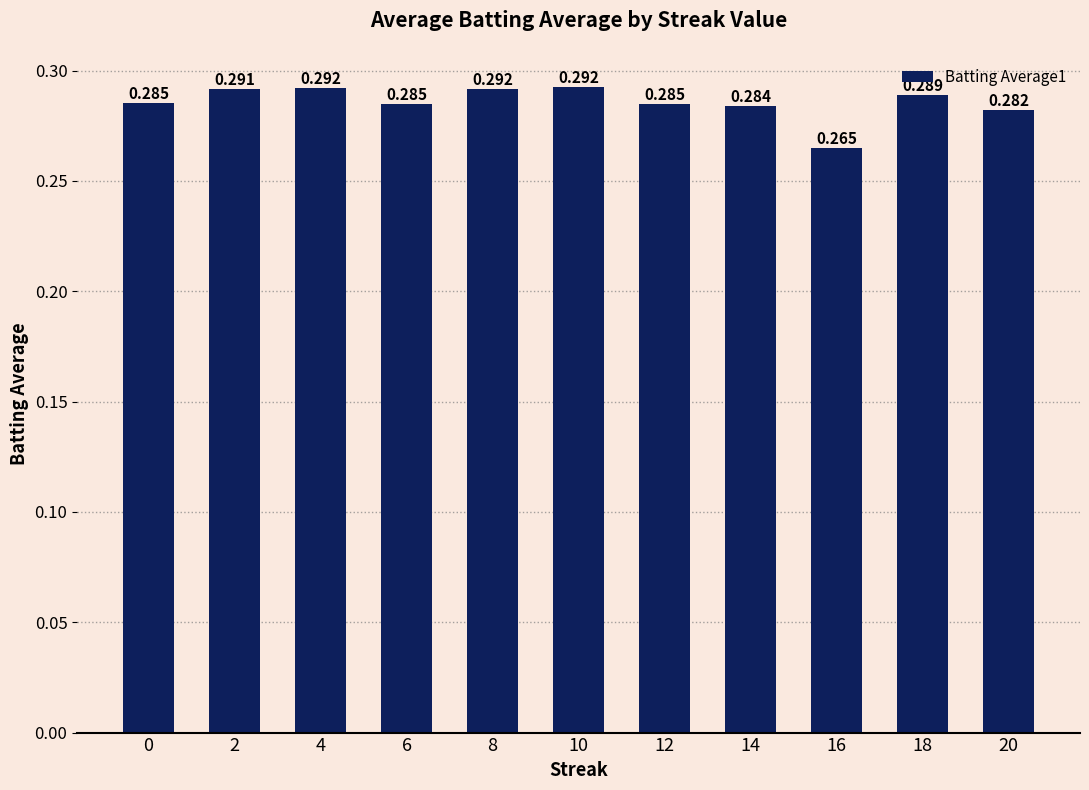

Reading right to left, list all the values displayed in this chart.

0.3	0.3	0.3	0.3	0.3	0.3	0.3	0.3	0.3	0.3	0.3